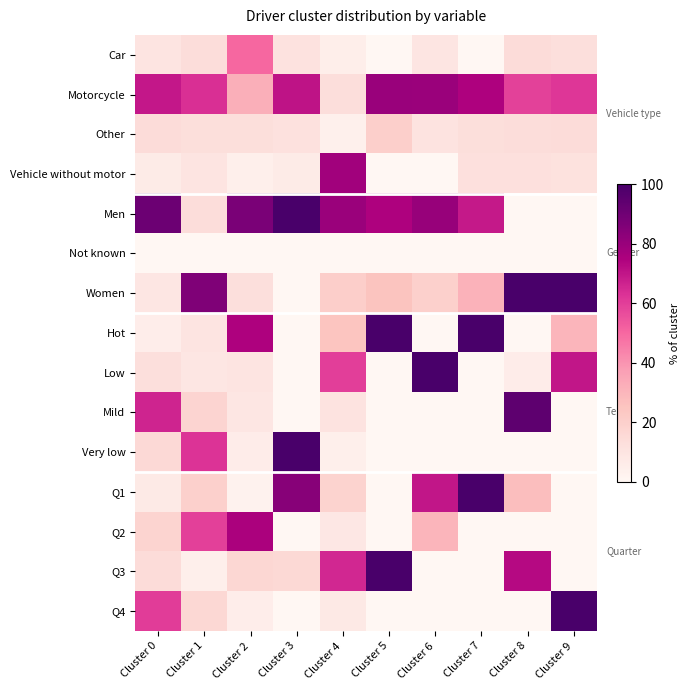

Rank the series by their maximum value, from lowest to highest.

Not known, Other, Car, Q2, Vehicle without motor, Motorcycle, Mild, Men, Women, Hot, Low, Very low, Q1, Q3, Q4